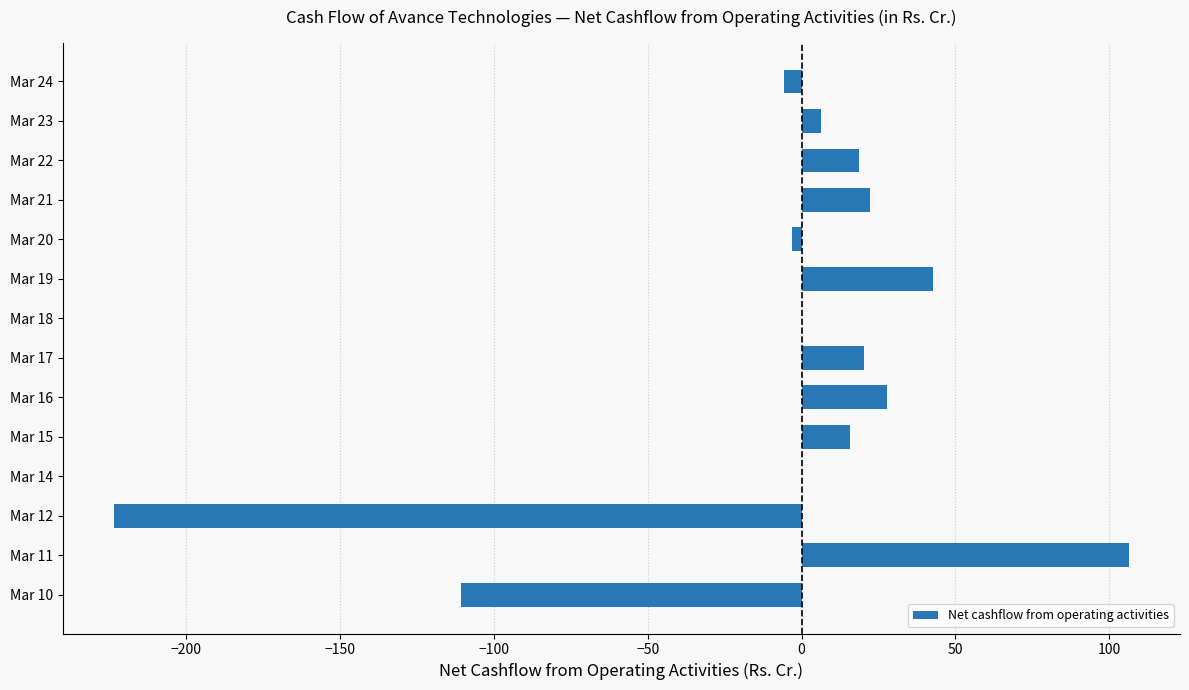

What is the sum of all values?

-83.4